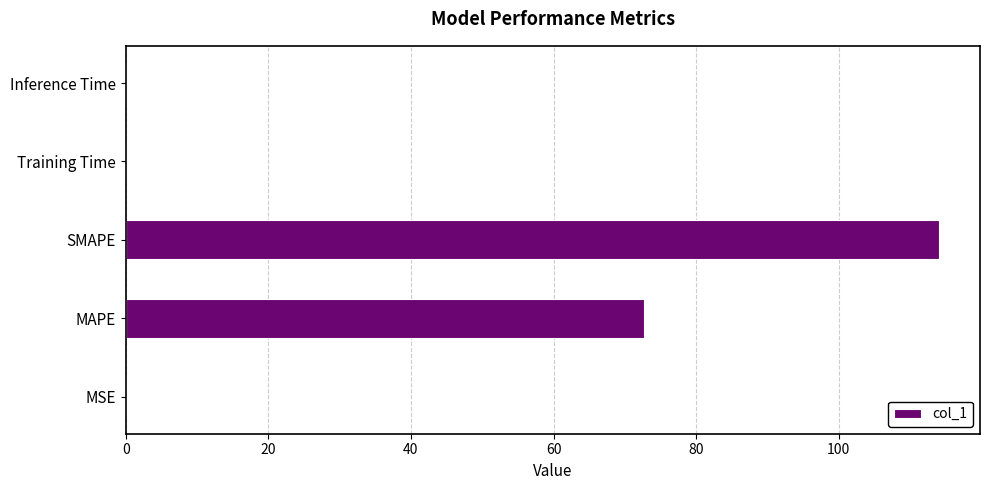

What is the maximum value shown in the chart?

114.1